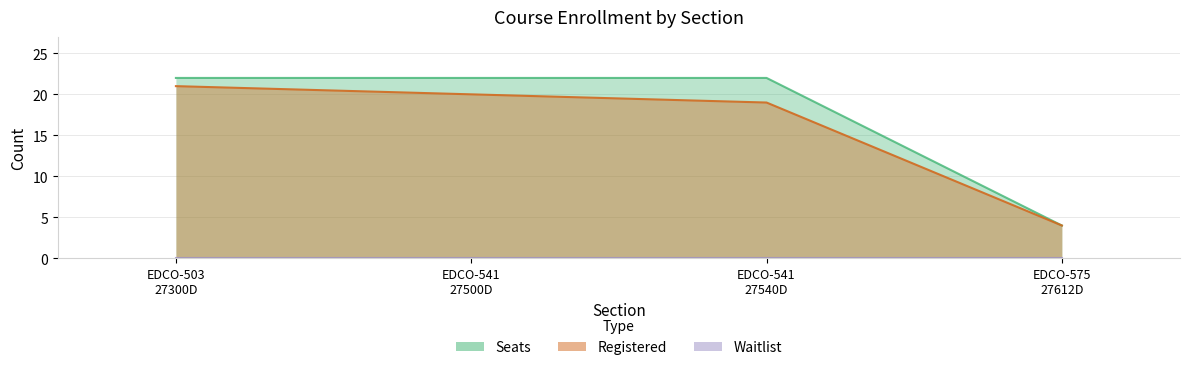

What is the difference between the maximum and minimum values in the Seats series?

18